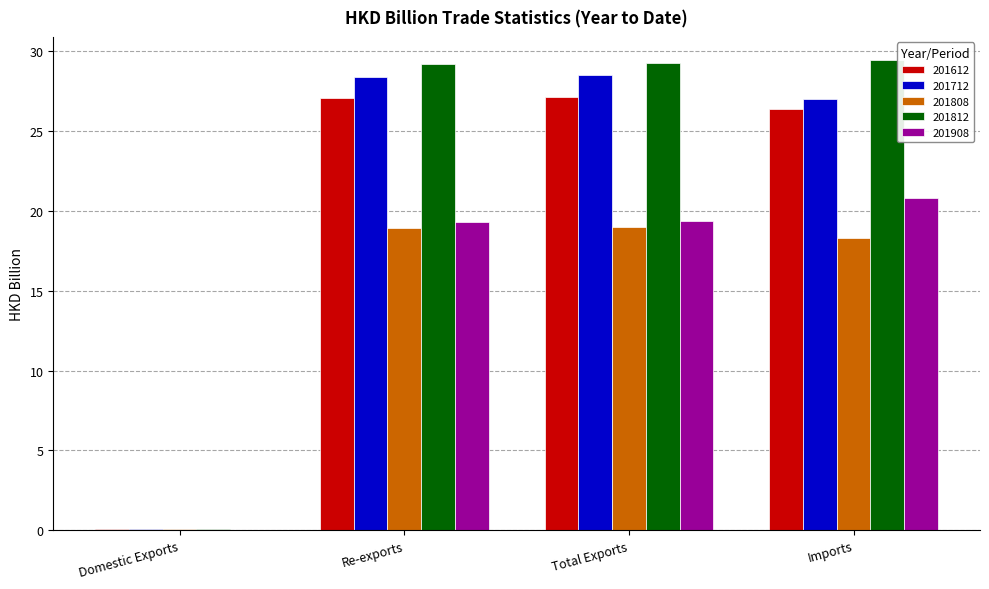

How many groups of bars are there?

4